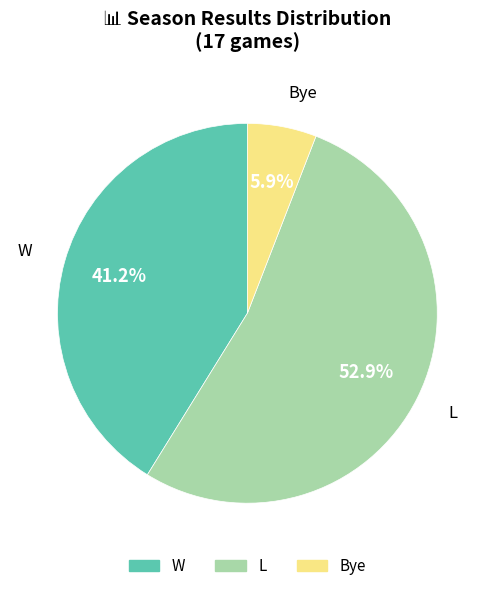

Rank the categories by value from lowest to highest.

Bye, W, L